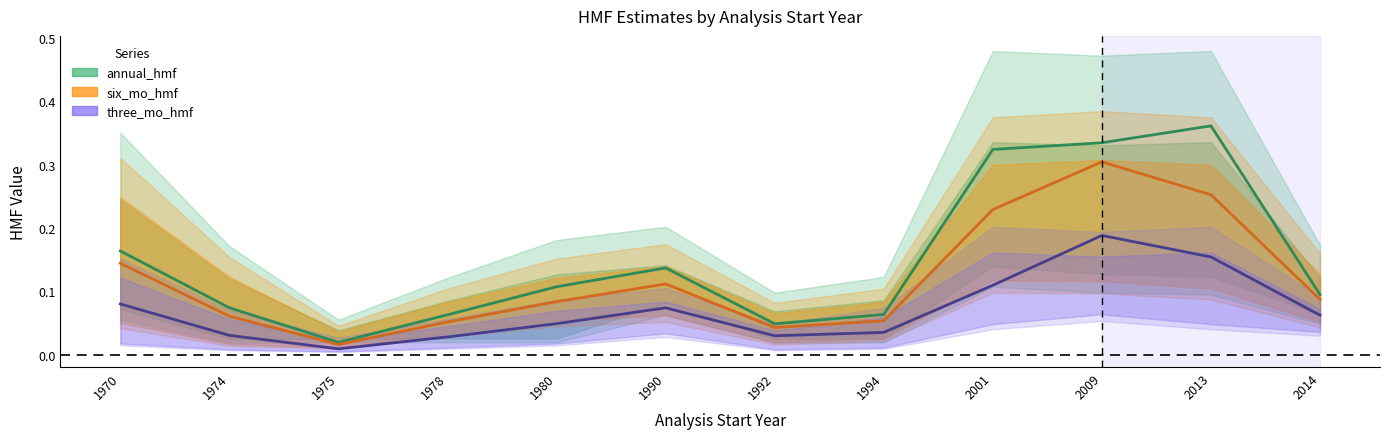

The six_mo_hmf series shows 0.1 at 1990. True or false?

True